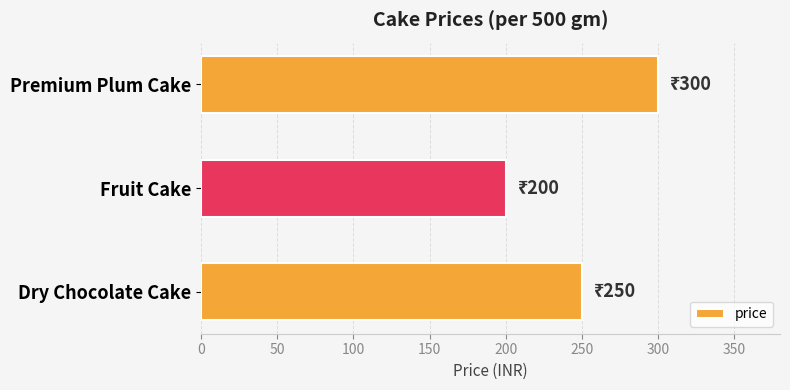

Reading bottom to top, extract all data points from this chart.

250	200	300